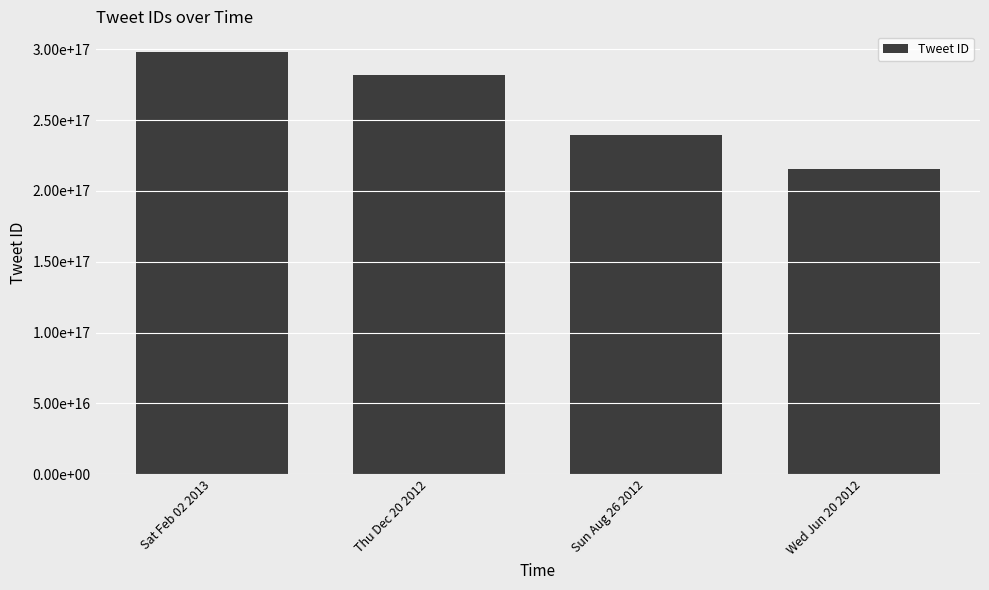

Are the bars horizontal?

No